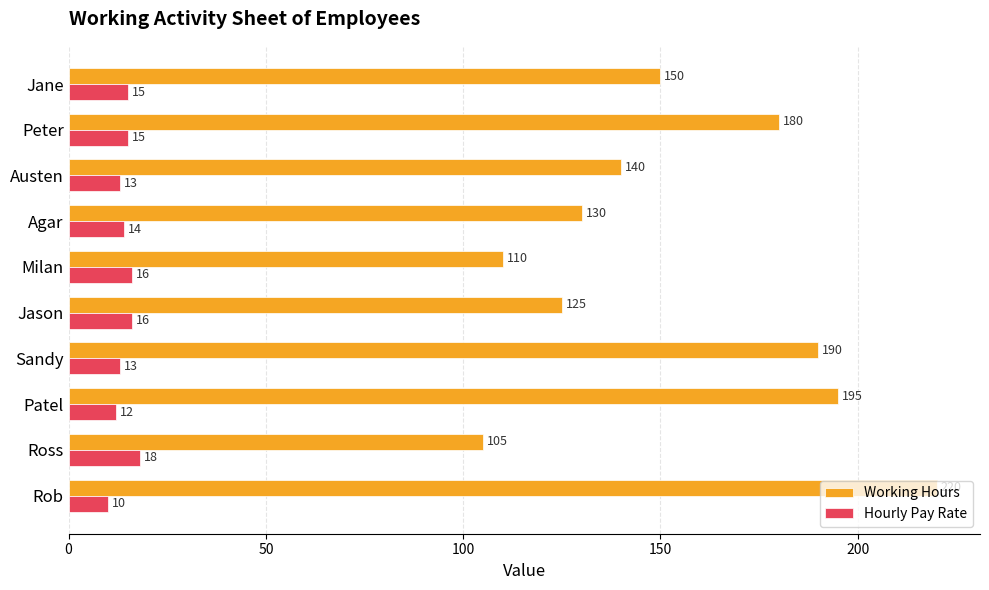

Rank the series at Austen from lowest to highest value.

Hourly Pay Rate, Working Hours